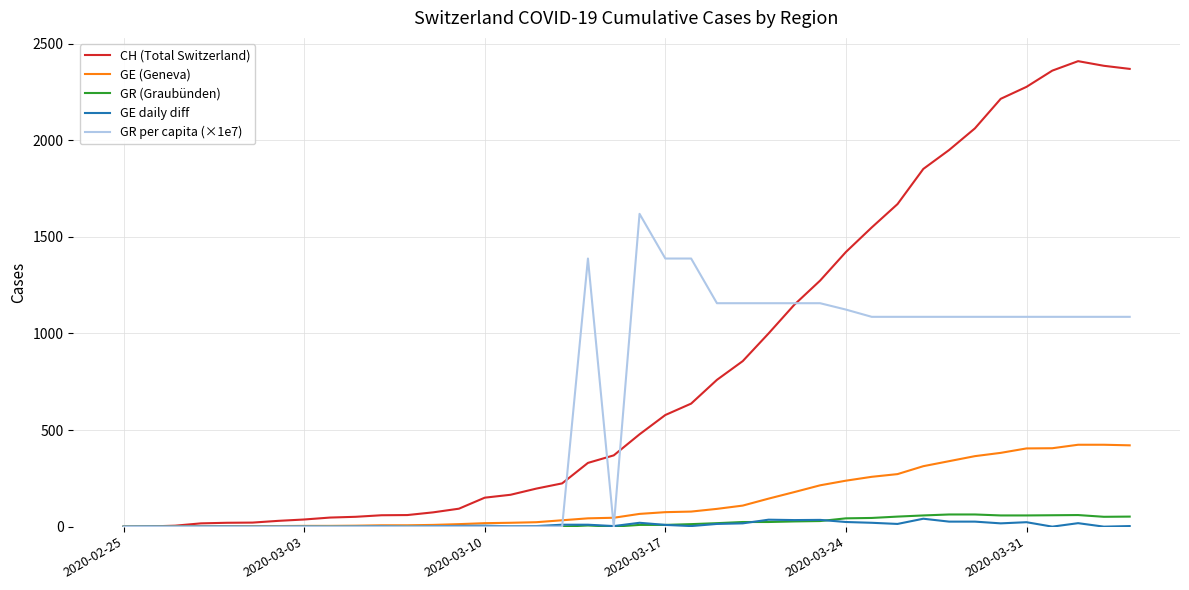

What is the highest value of the GE (Geneva) series?

424.0